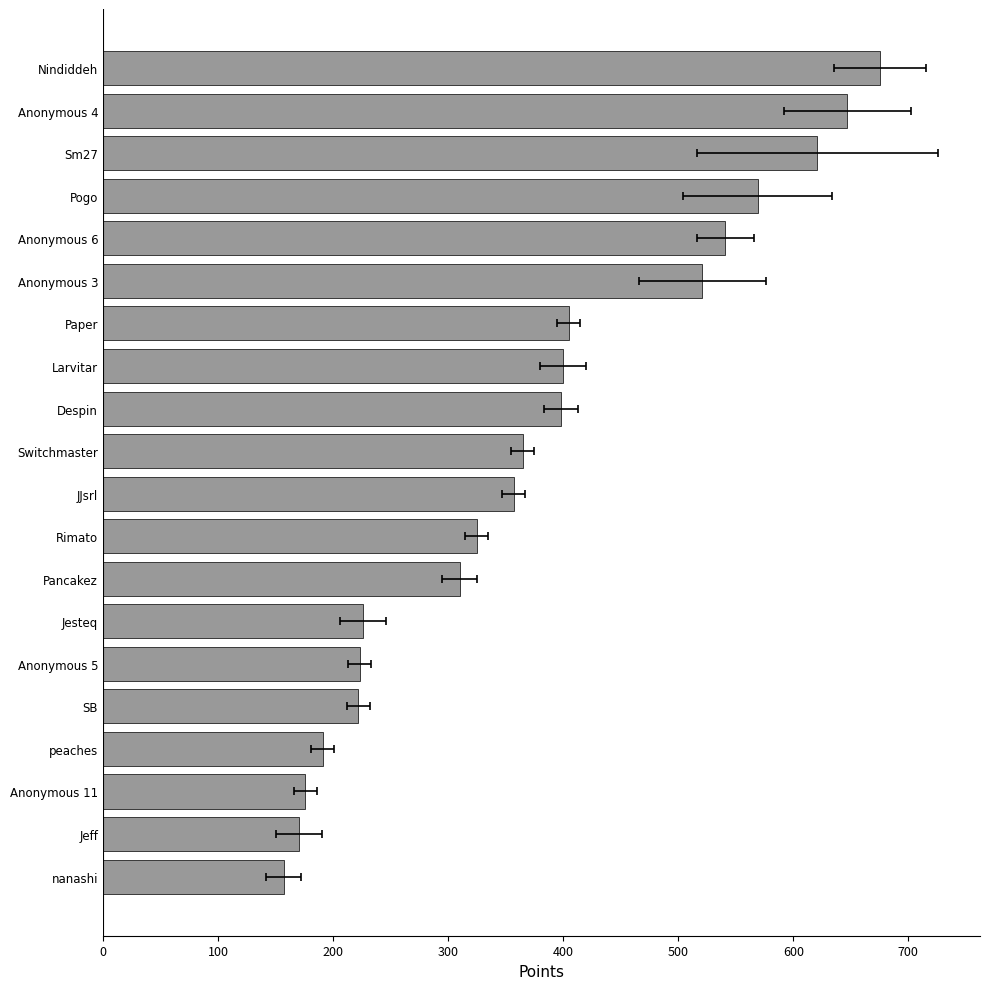

How many values exceed 365?

9